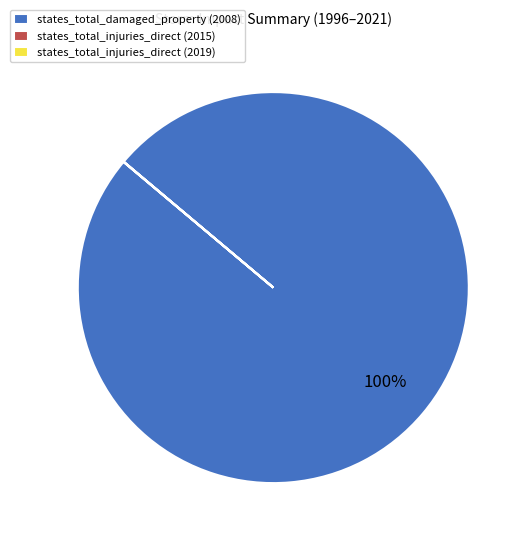

What is the largest slice in the pie chart?

states_total_damaged_property (2008)